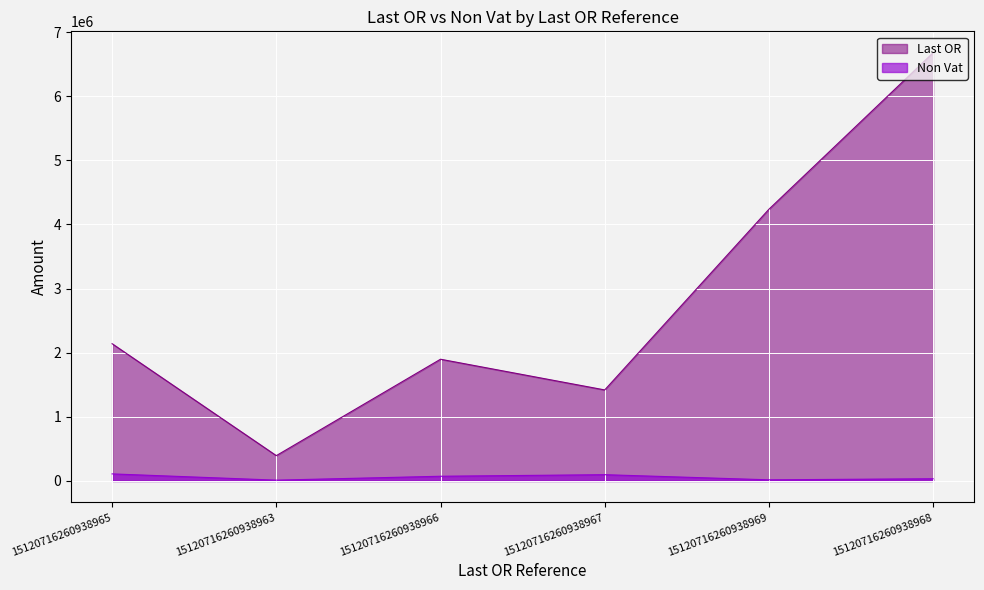

What is the sum of all Last OR values?

16770724.2